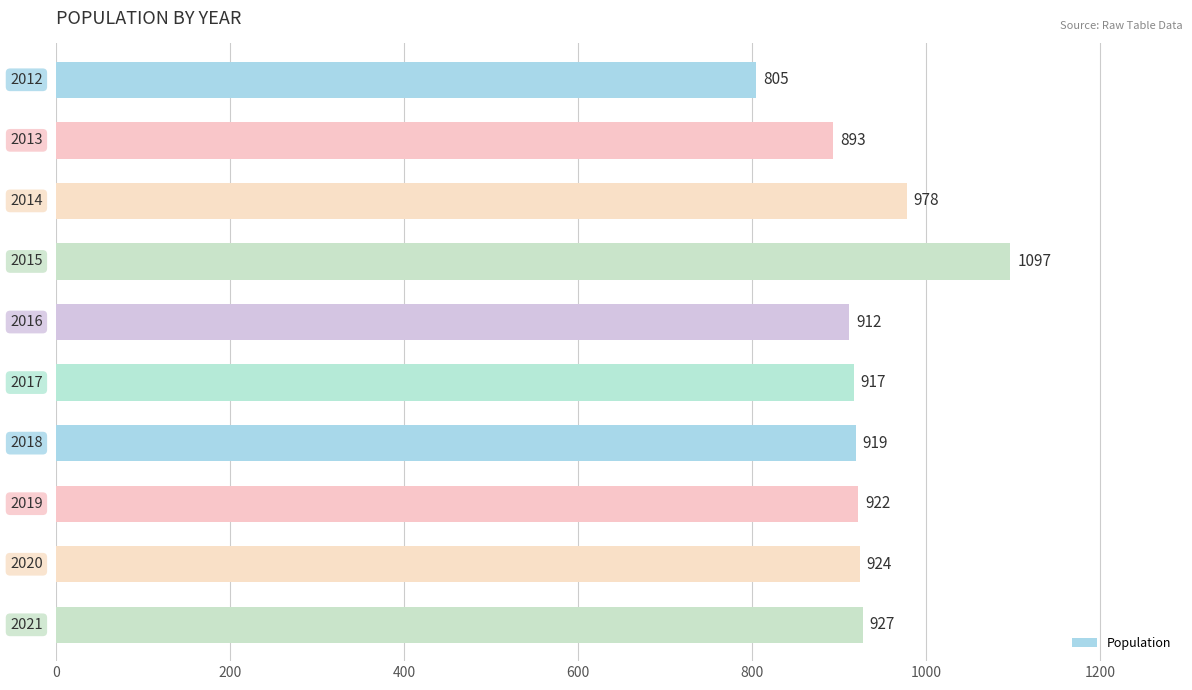

What is the difference between the maximum and minimum values?

292